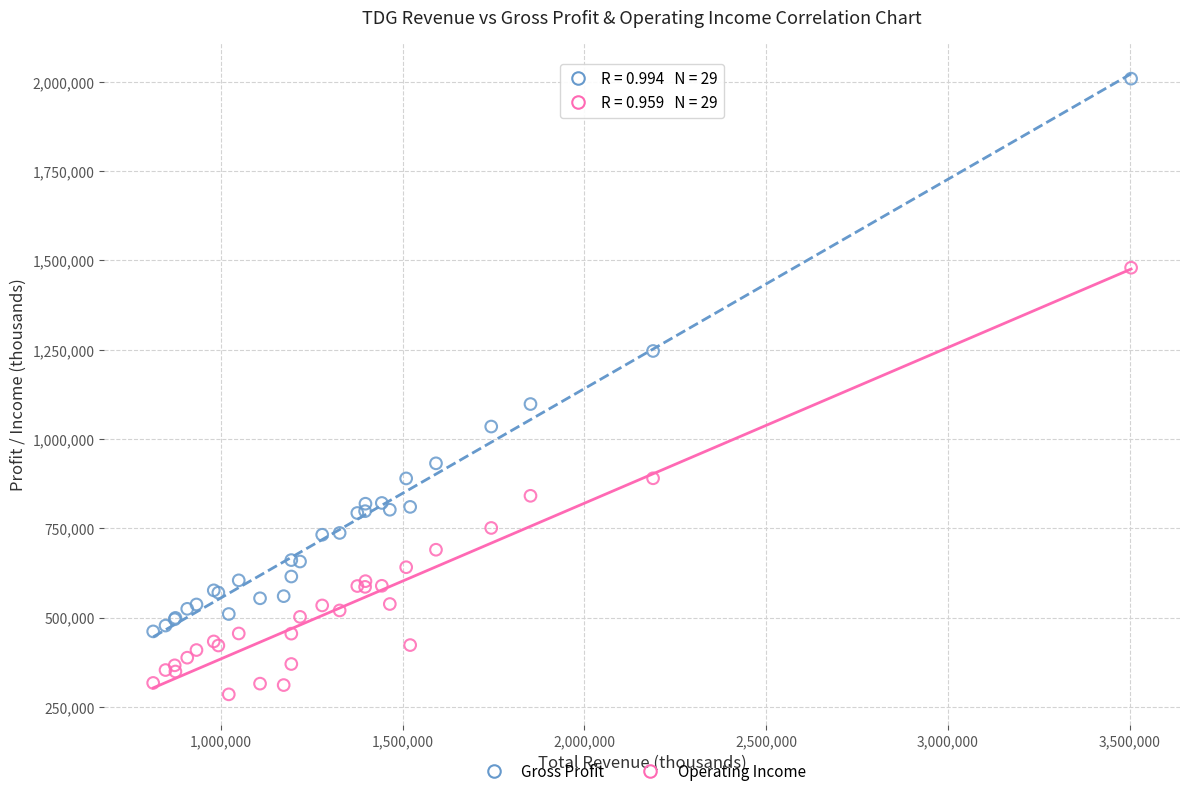

Across all series, what Y value is closest to 1147100?

1098000